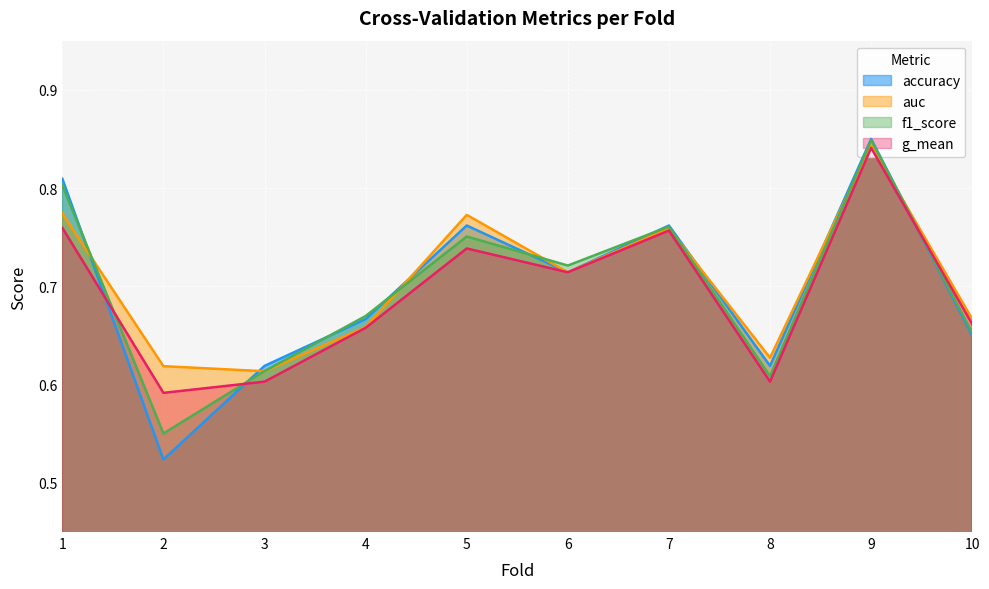

What are all the series names shown in the legend?

accuracy, auc, f1_score, g_mean